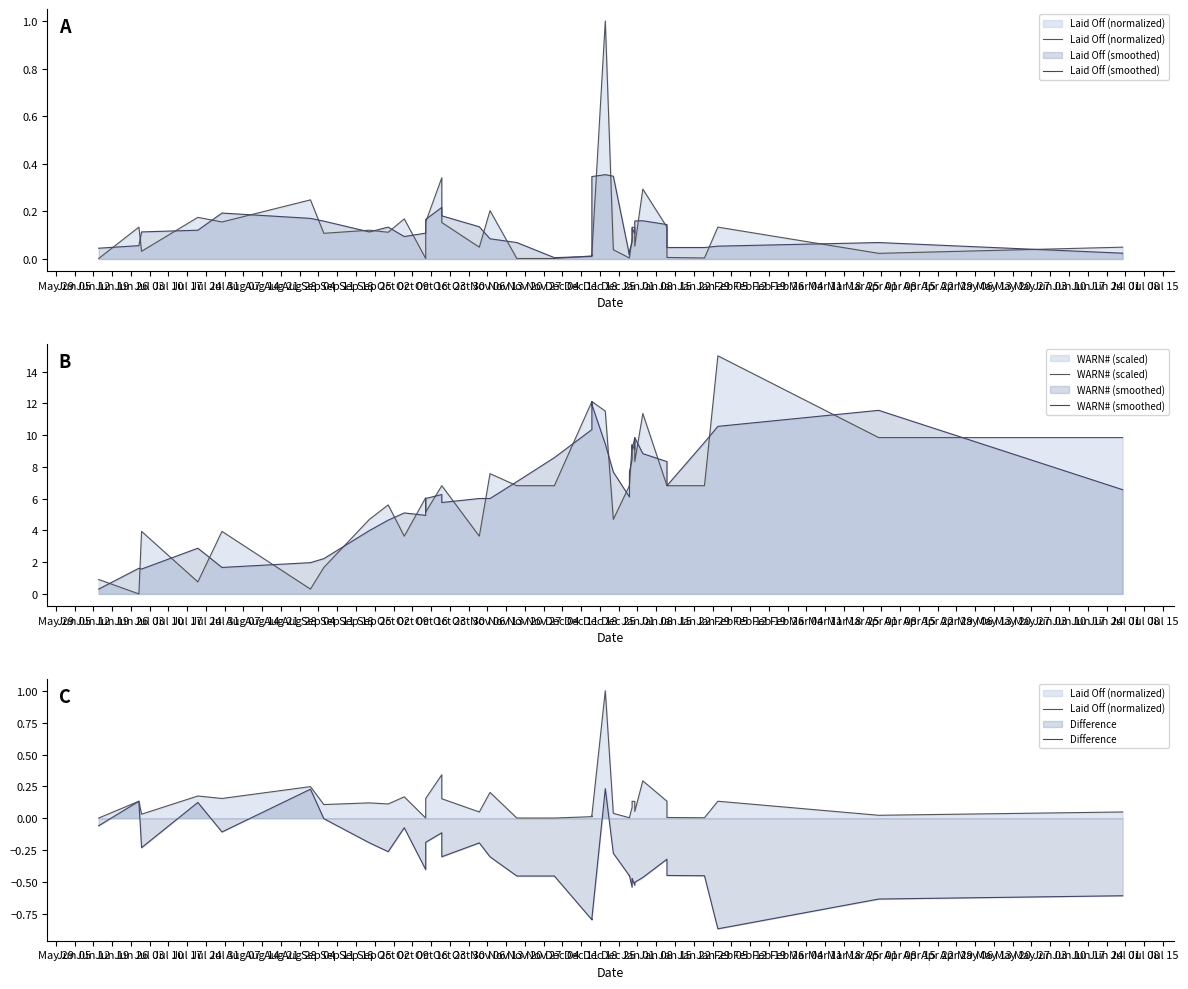

Which series changed the most between Oct 09 and Jan 08?

WARN# (scaled)